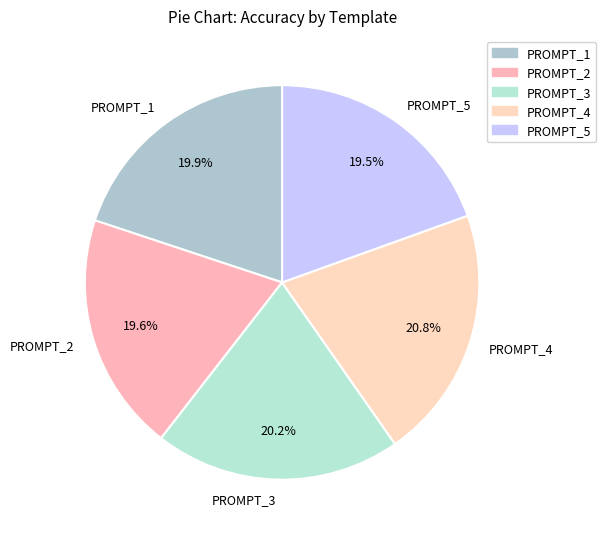

Do PROMPT_5 and PROMPT_1 together represent more than half of the pie?

No